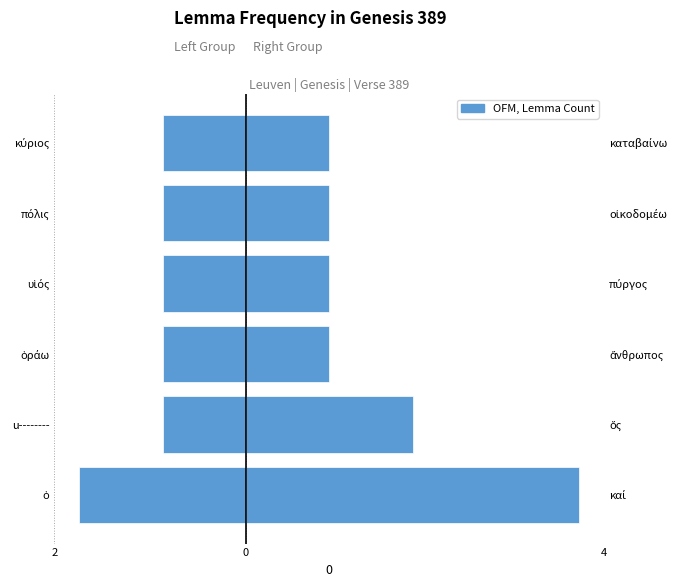

The value of Left Group at πόλις is -1. True or false?

True